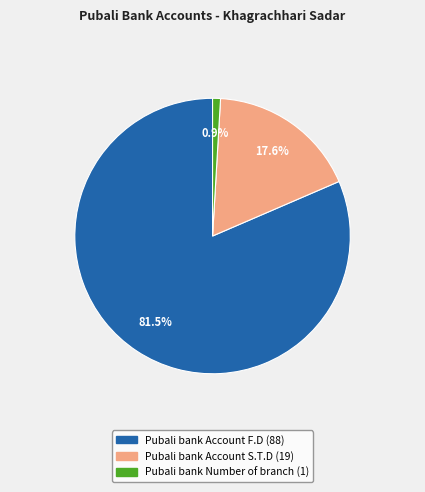

Do Pubali bank Account F.D and Pubali bank Account S.T.D together represent more than half of the pie?

Yes